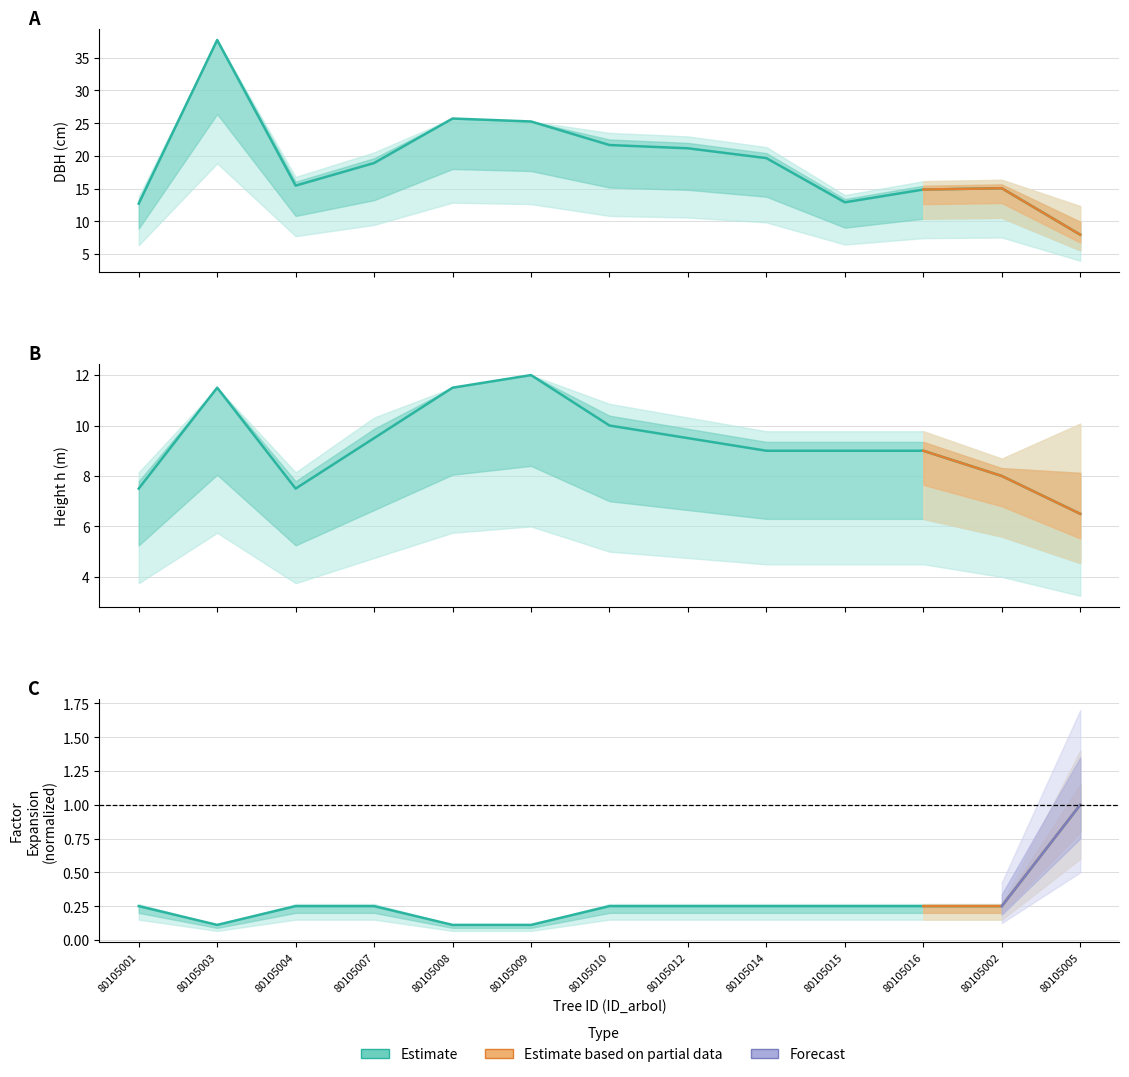

What is the average value of the h series?

9.3